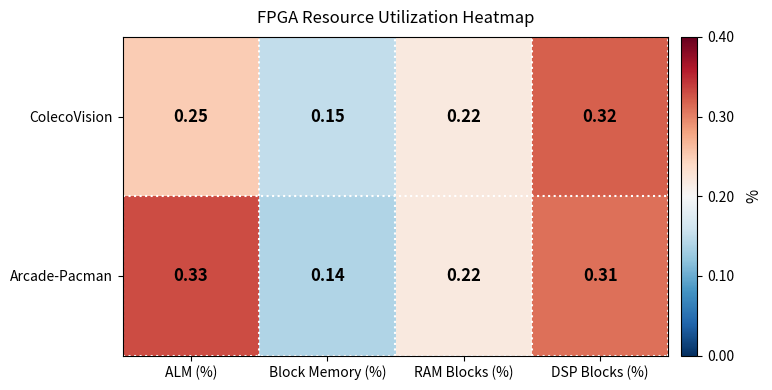

How many data points does each series have?

4